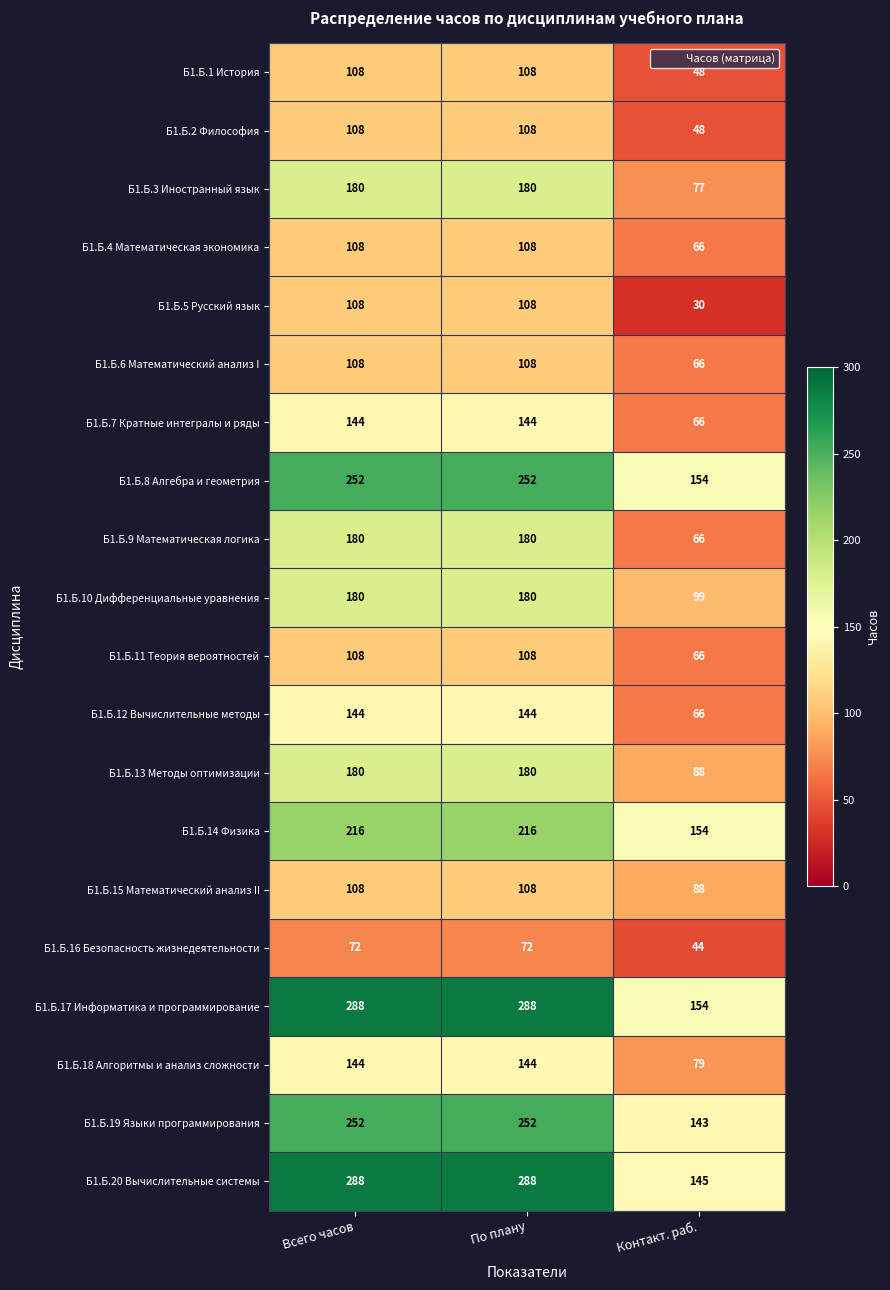

What is the difference between the highest and lowest values at Контакт. раб.?

124